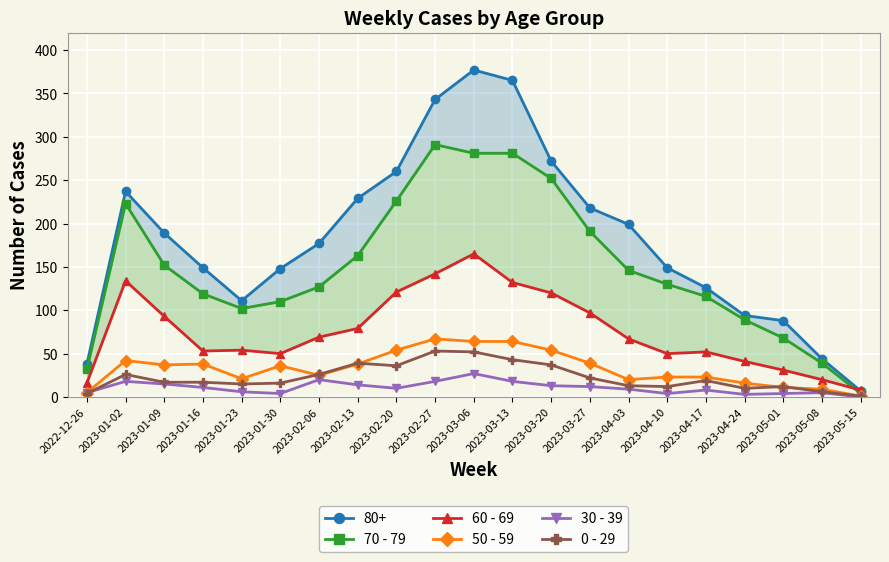

List the series in order of their peak value, highest first.

70 - 79, 60 - 69, 50 - 59, 0 - 29, 30 - 39